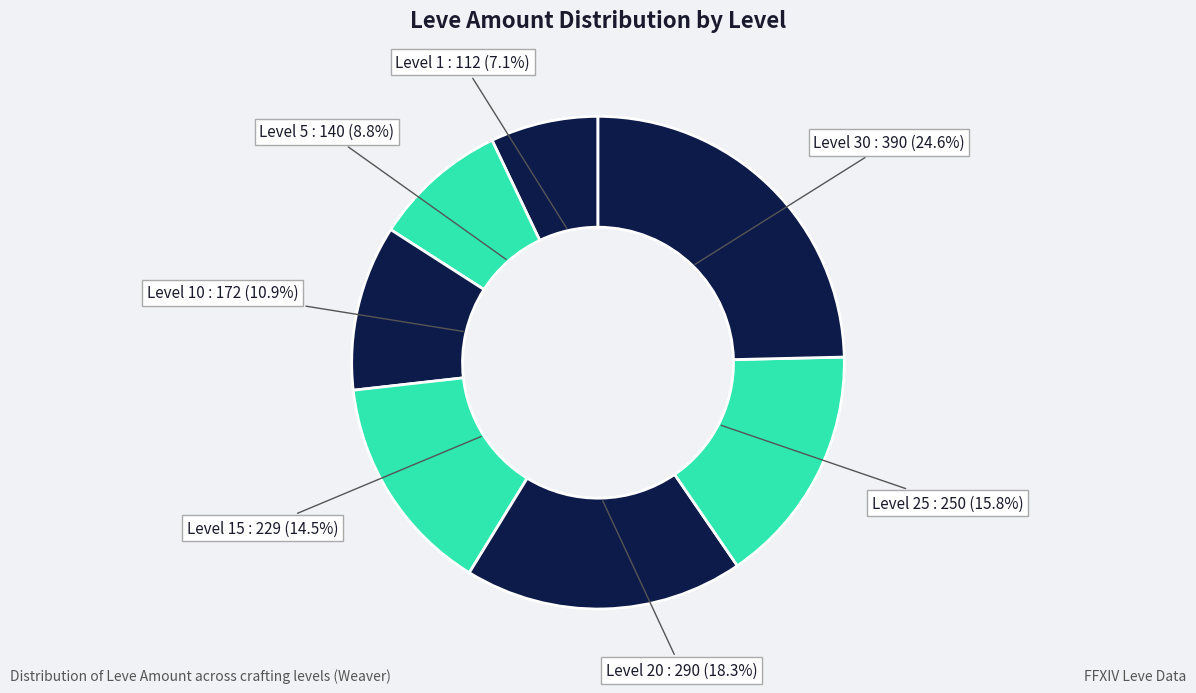

How many segments does this pie chart have?

7